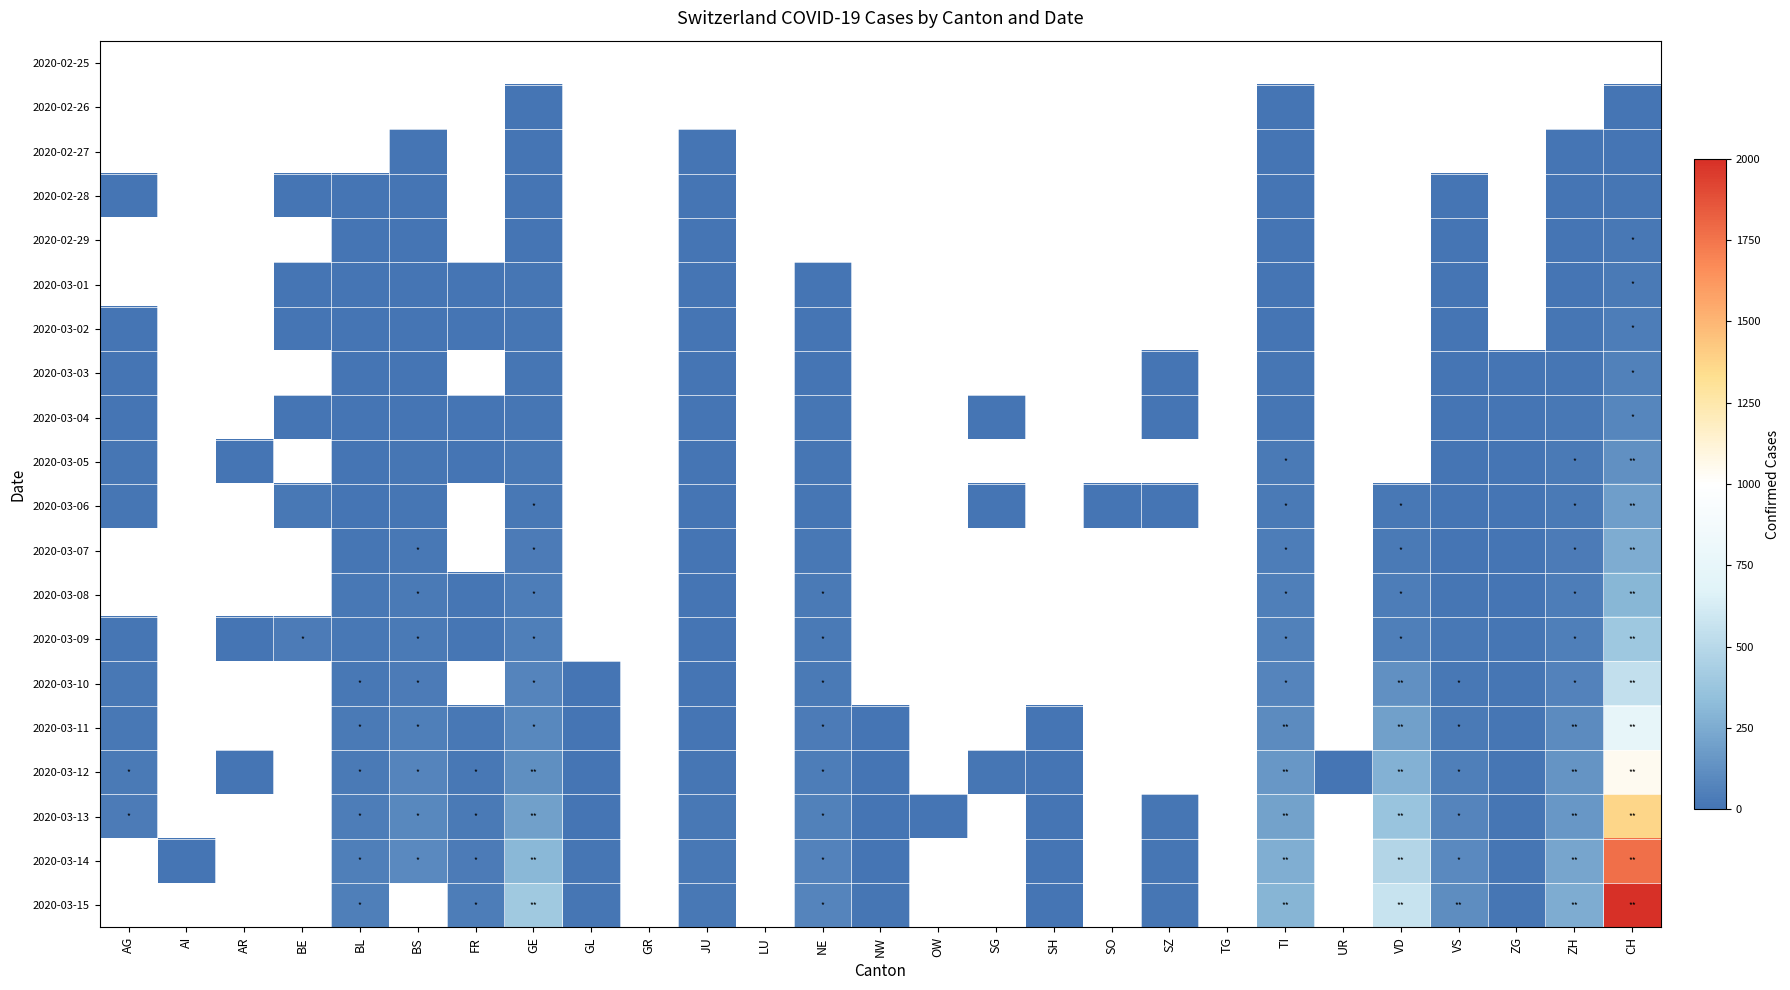

Between LU and SH, which is larger?

SH